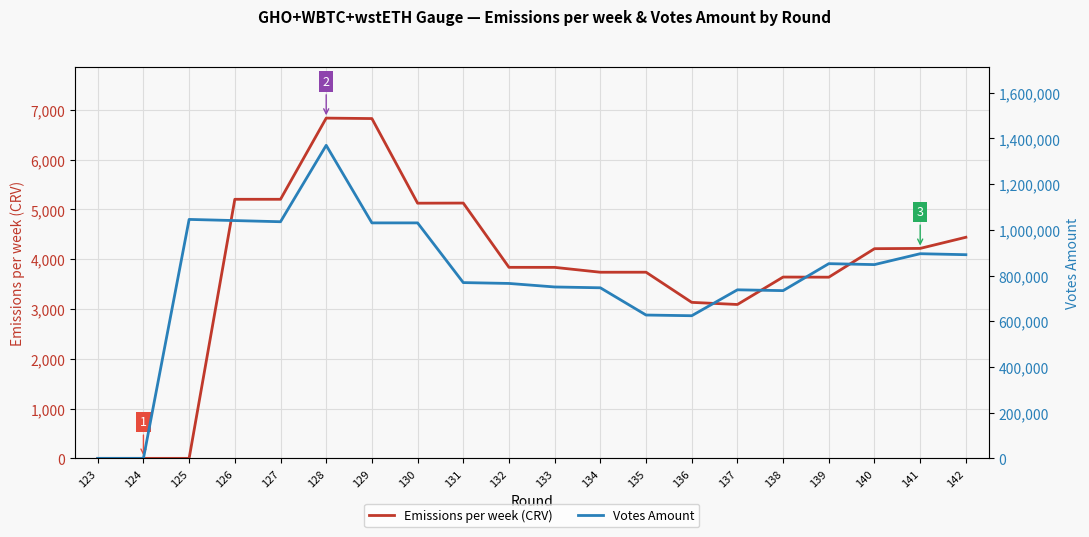

The Votes Amount series shows 0.0 at 124. True or false?

True